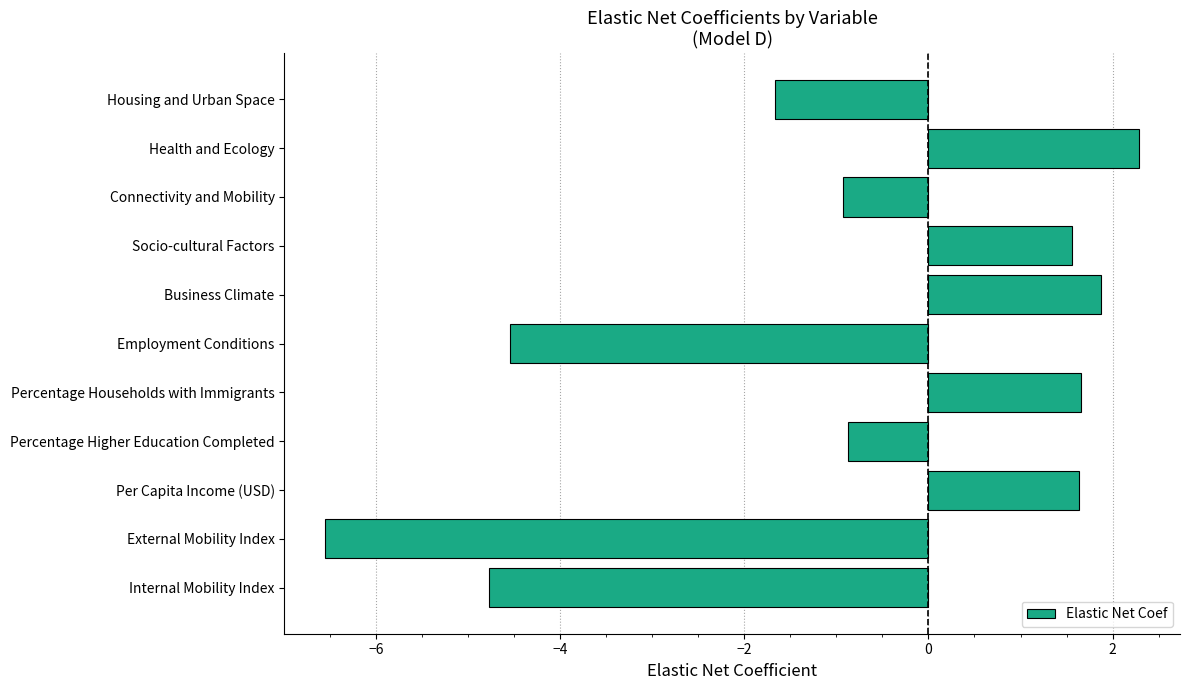

What is the difference between the values at Business Climate and Health and Ecology?

0.4